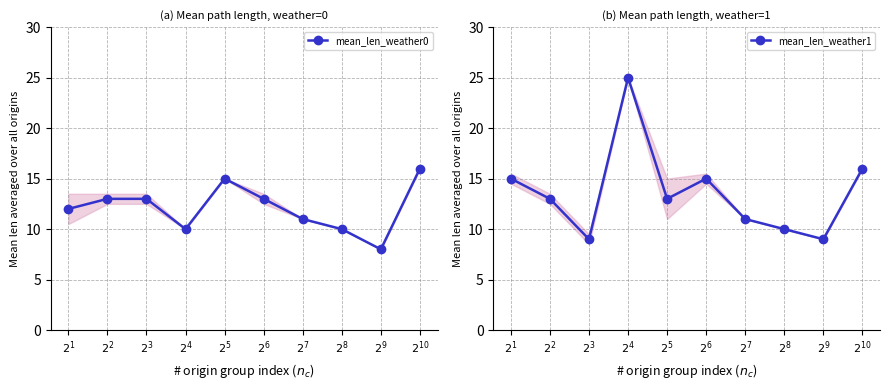

What is the difference between the second highest and second lowest values in the mean_len_weather0 series?

5